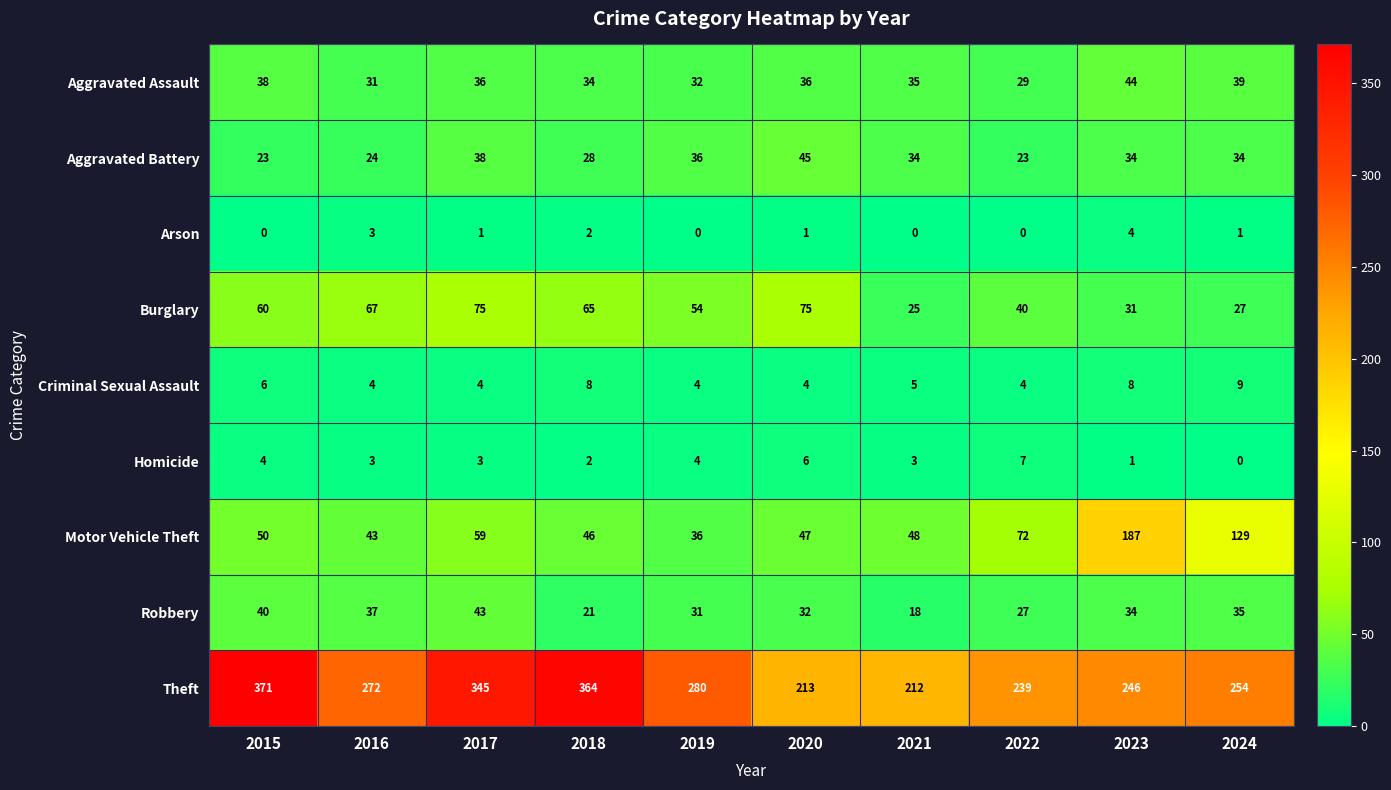

How many categories are shown in the chart?

10